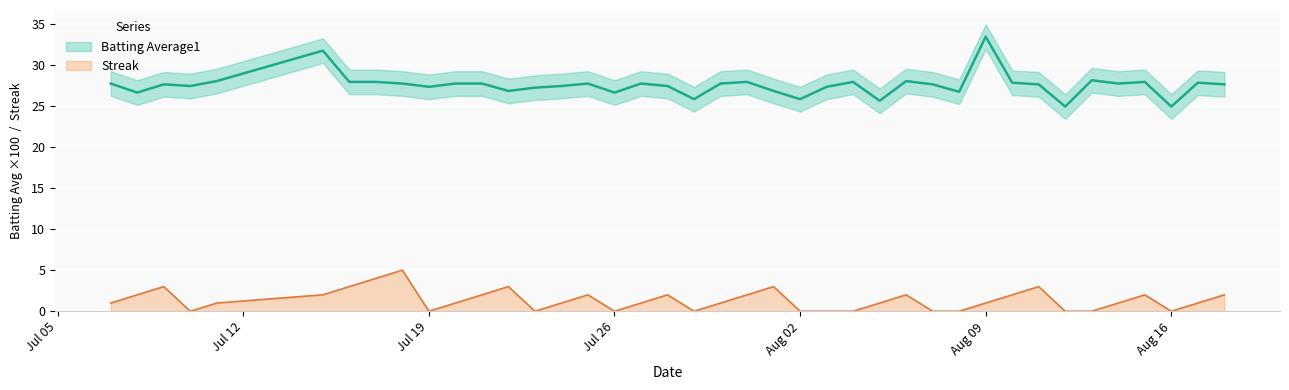

True or false: Batting Average1 and Streak intersect in this chart.

False